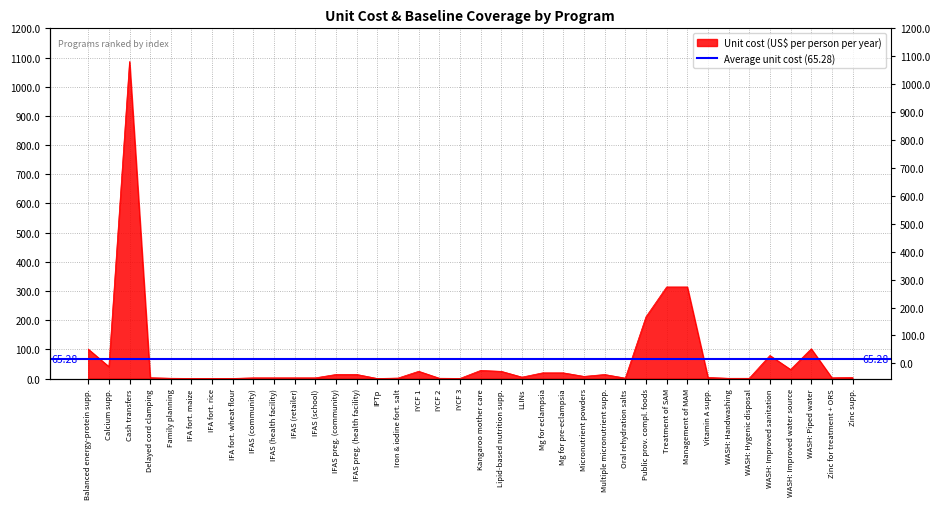

What is the value of the 21st point from the left?

24.6